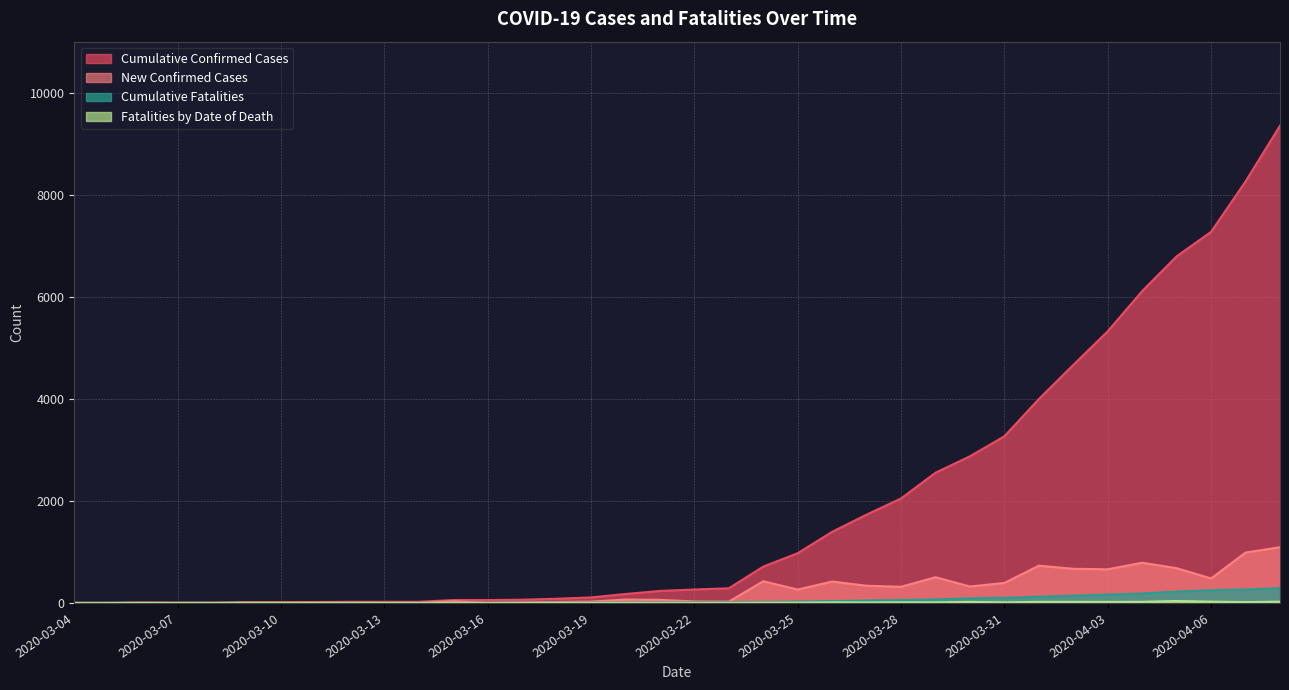

True or false: New Confirmed Cases has a value of 0 at 2020-03-05.

True